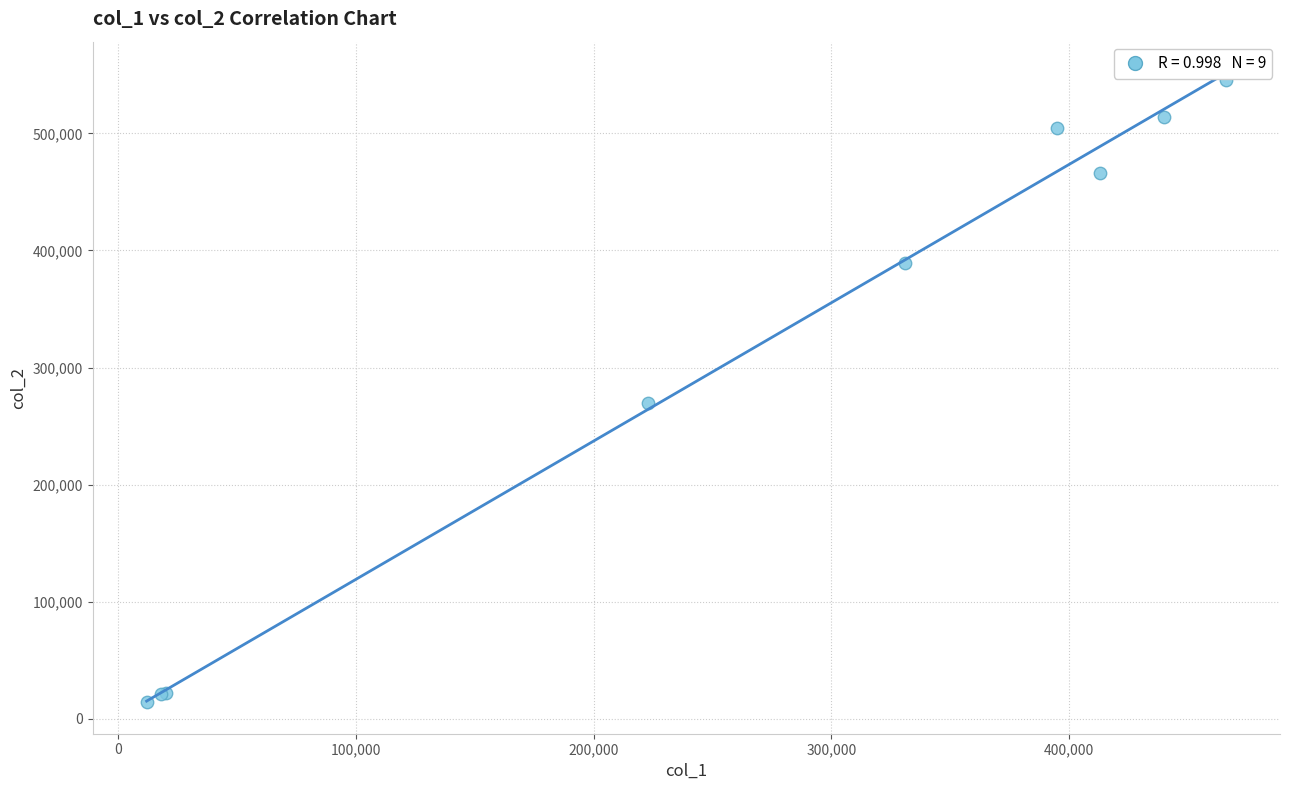

What Y value in the scatter plot is closest to 279905?

269900